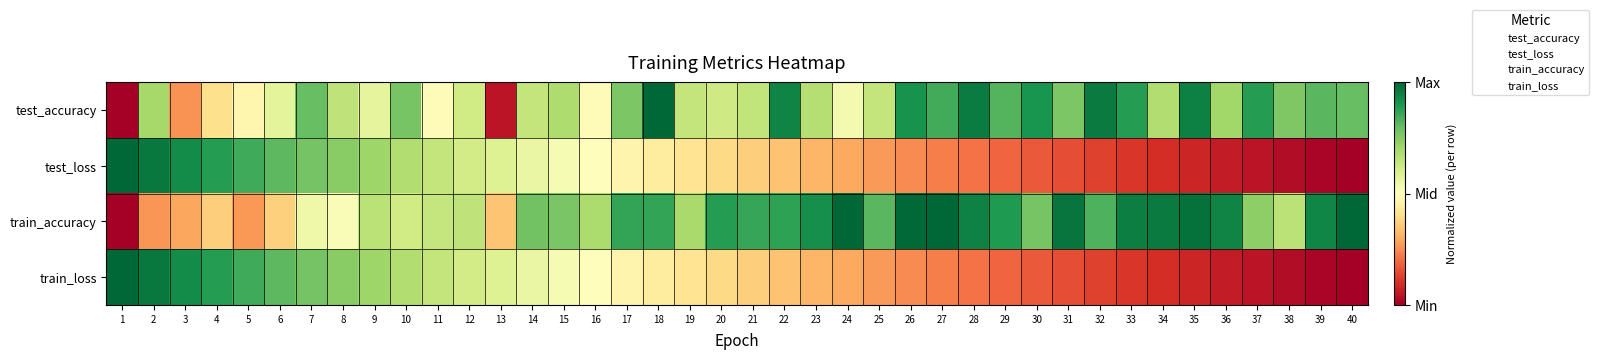

Which series changed the most between 8 and 22?

train_loss